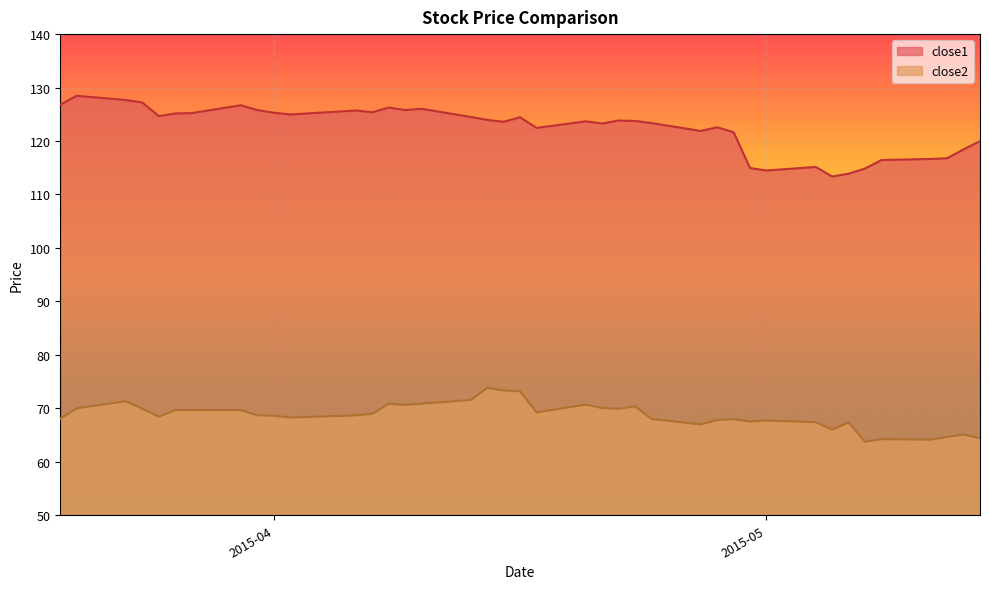

True or false: close2 and close1 cross at least once.

False